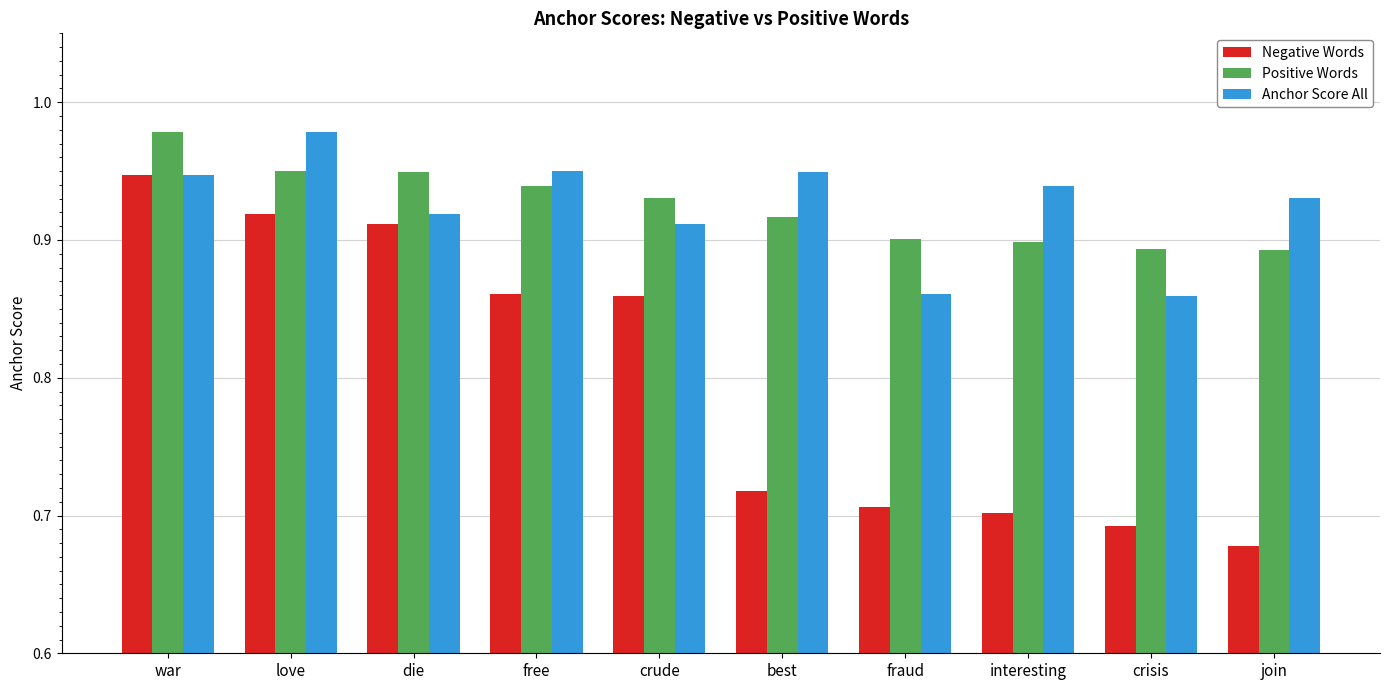

How many bars are there in each group?

3